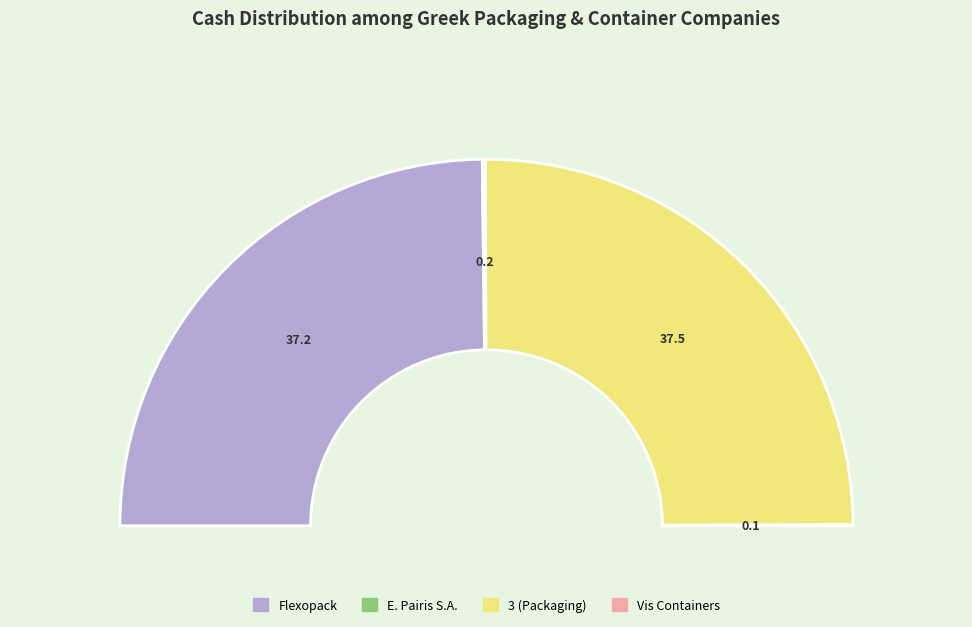

True or false: 3 (Packaging) accounts for 59% of the total.

False